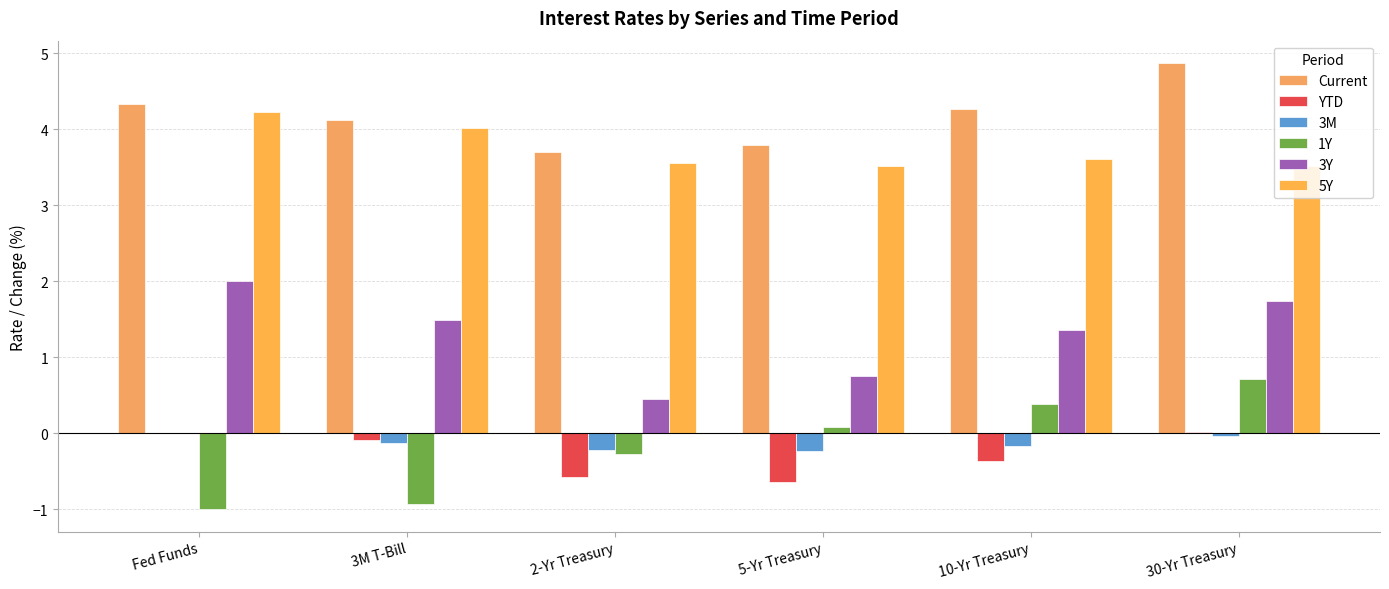

Are the bars grouped side by side (vs. stacked)?

Yes